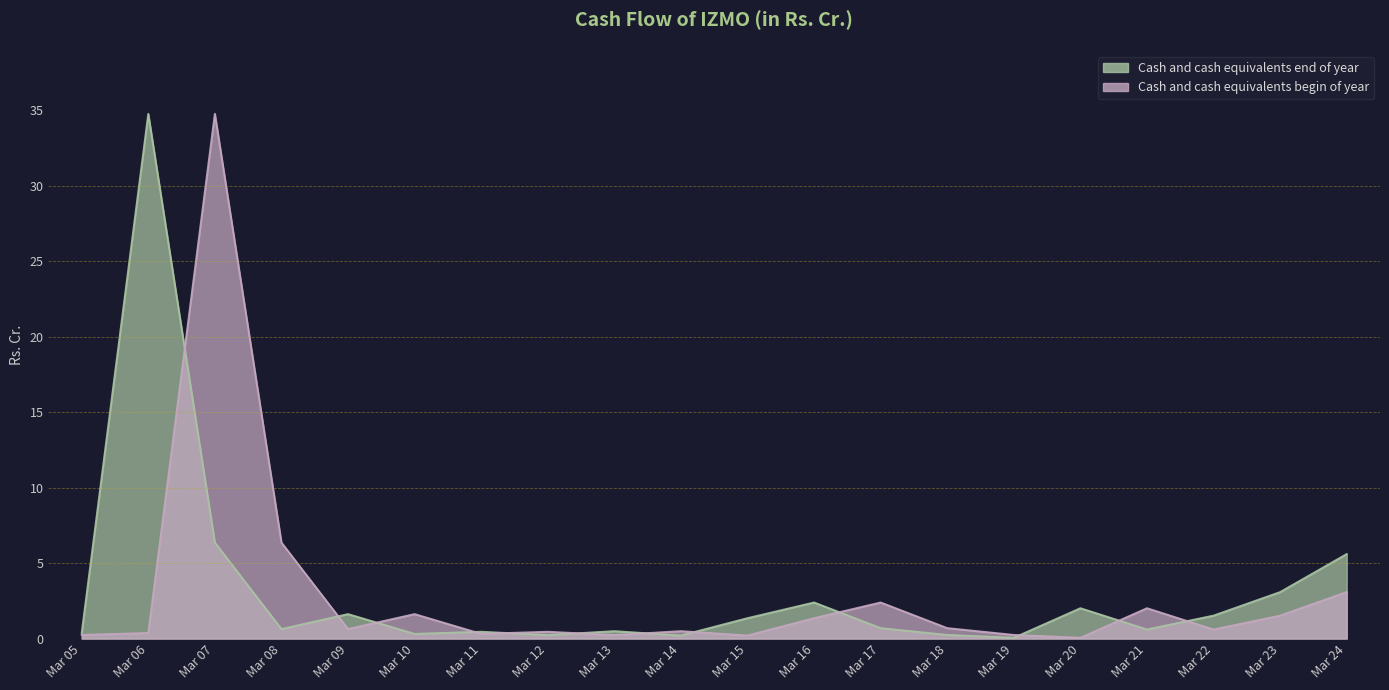

True or false: Cash and cash equivalents end of year and Cash and cash equivalents begin of year intersect in this chart.

True